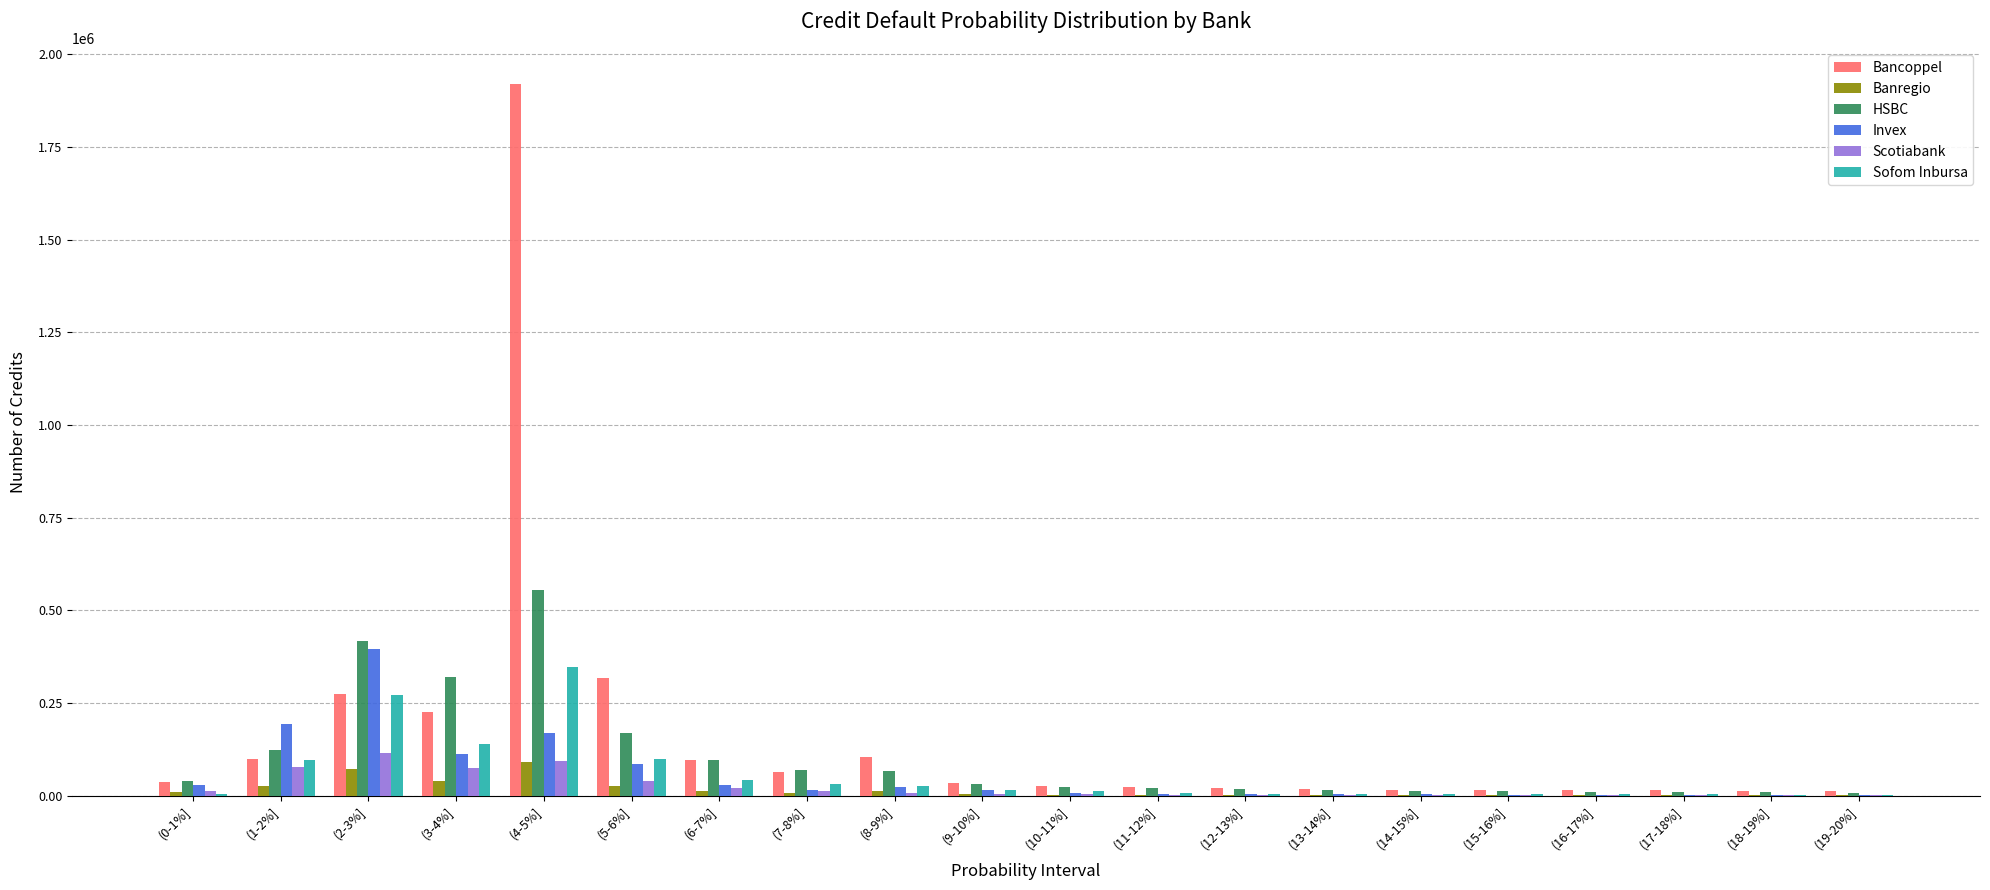

What is the difference between the Bancoppel values at (9-10%] and (14-15%]?

19223